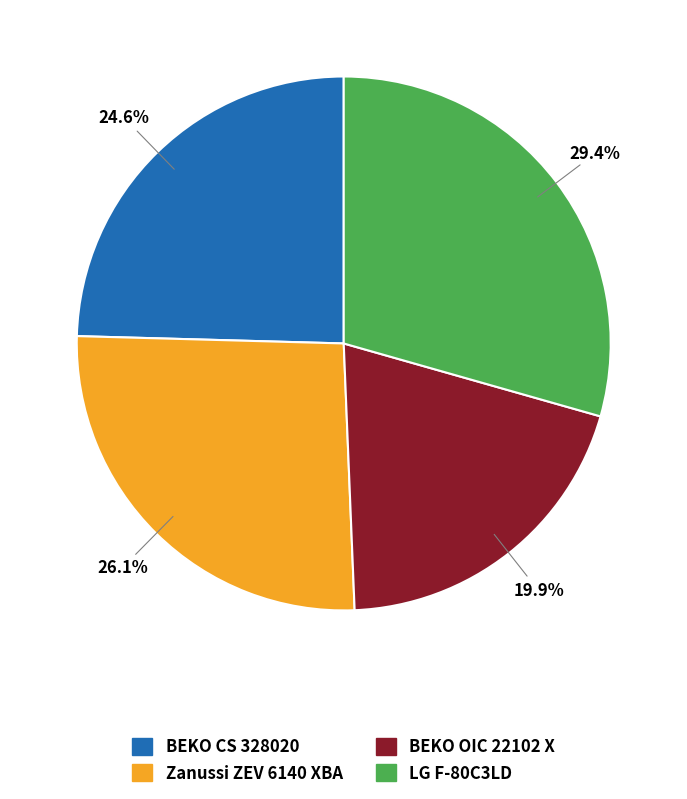

What percentage is the LG F-80C3LD slice, to the nearest percent?

29%